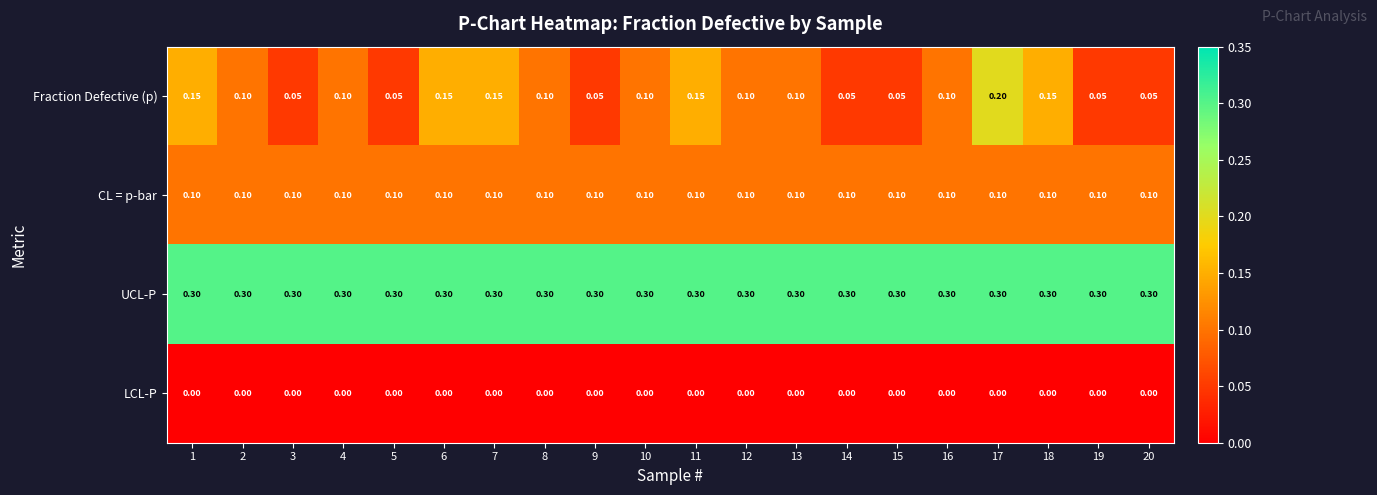

What is the total value across all series at 12?

0.5